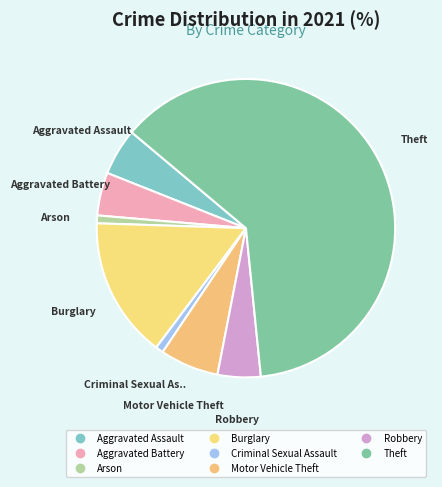

What percentage is the Aggravated Battery slice, to the nearest percent?

5%